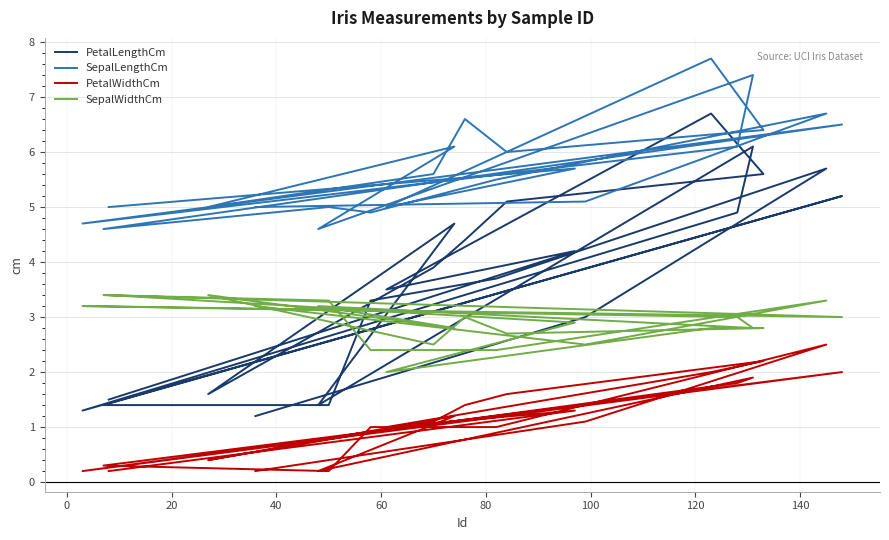

Does the chart have visible grid lines?

Yes